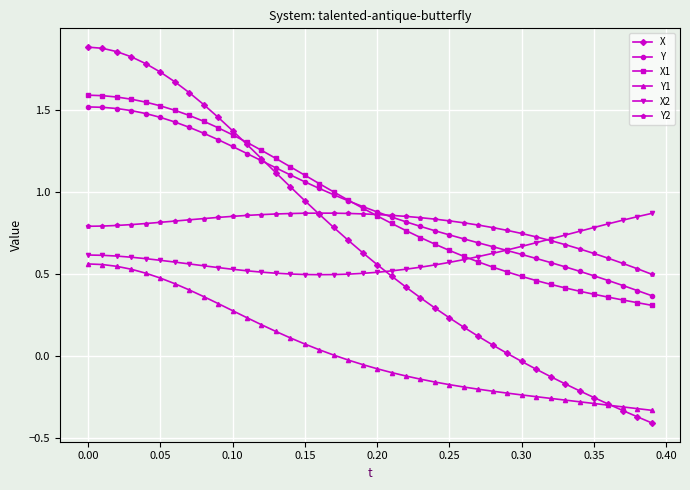

Which series has the largest range (max minus min)?

X